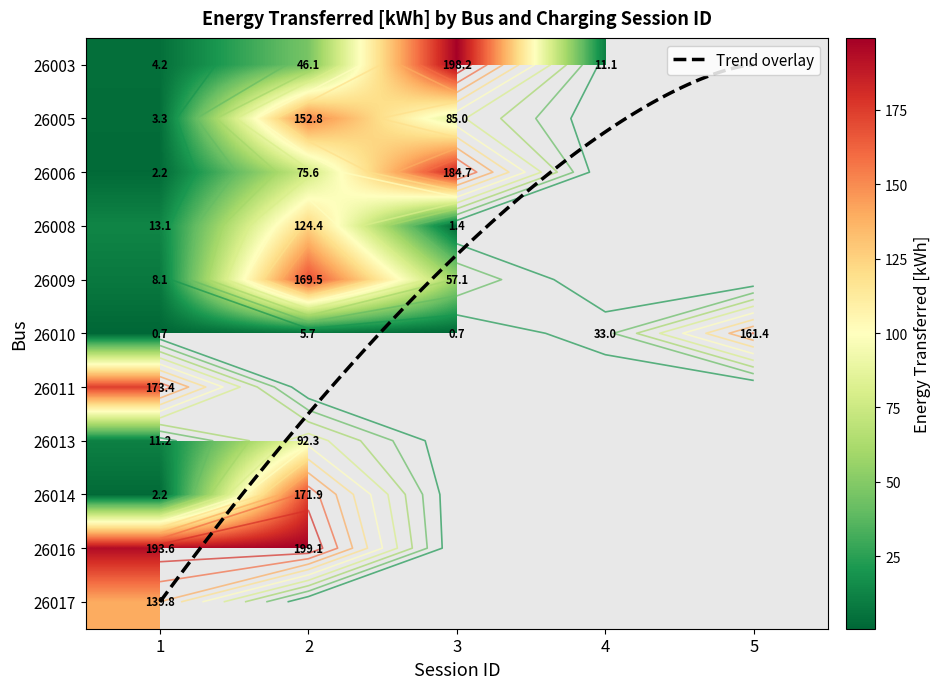

What is the sum of all 26003 values?

259.6